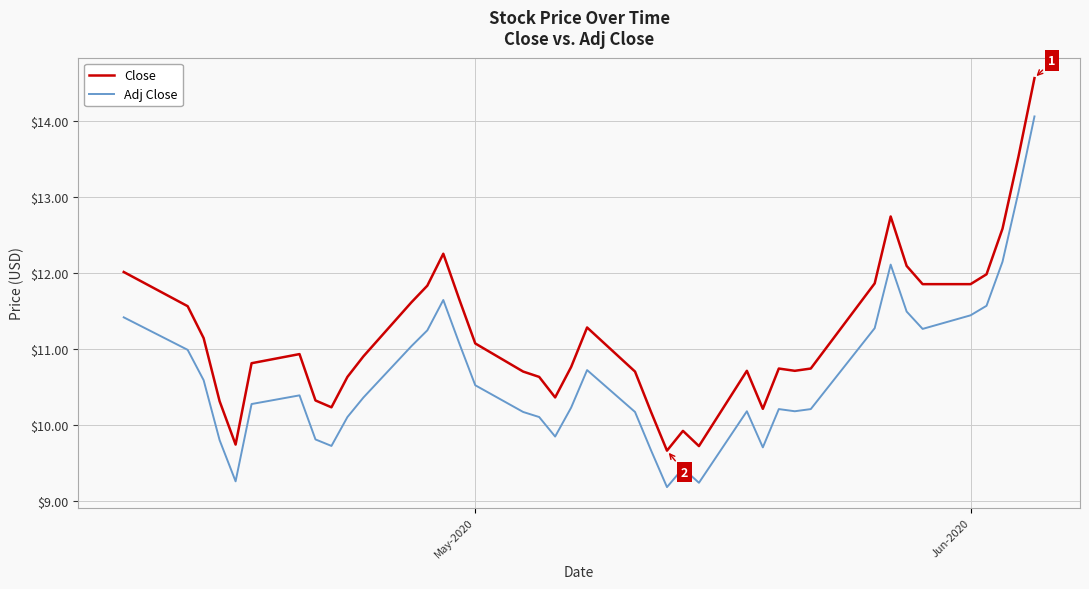

What is the minimum value for Adj Close?

9.2